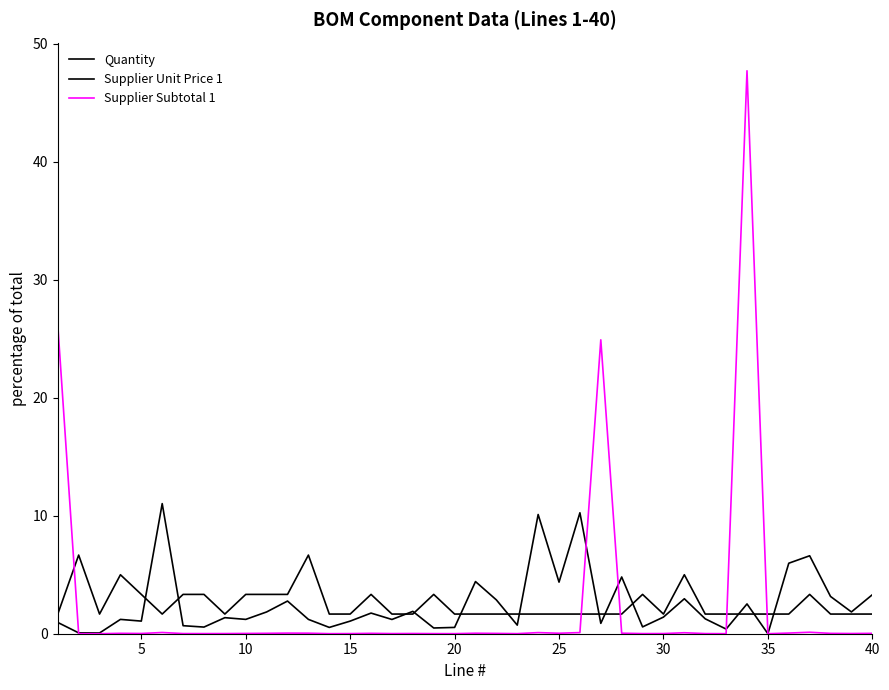

How many lines are shown in the chart?

3